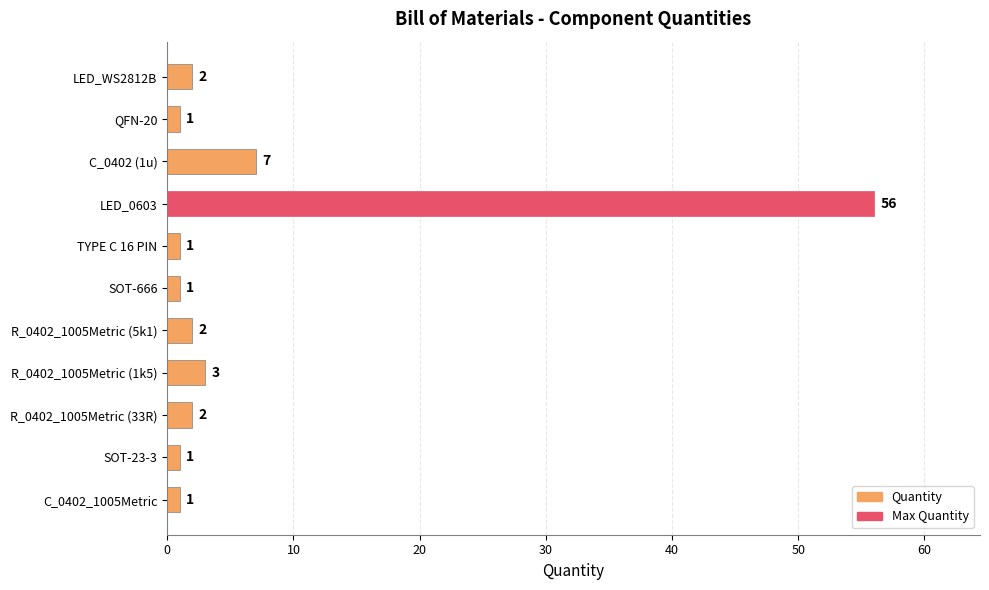

Reading bottom to top, what are all the values shown in this chart?

1	1	2	3	2	1	1	56	7	1	2